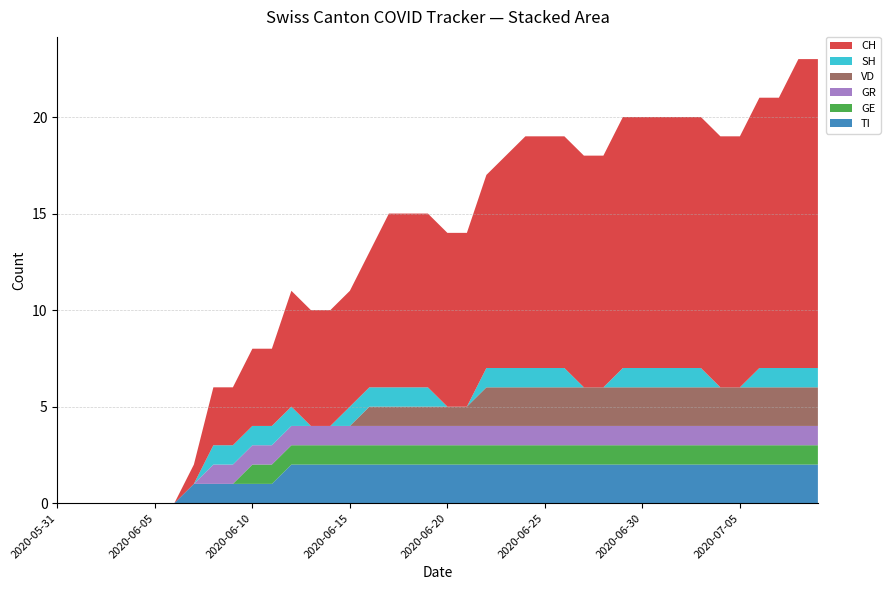

Reading left to right, extract all data points from this chart.

TI: 2020-05-31=0	2020-06-01=0	2020-06-02=0	2020-06-03=0	2020-06-04=0	2020-06-05=0	2020-06-06=0	2020-06-07=1	2020-06-08=1	2020-06-09=1	2020-06-10=1	2020-06-11=1	2020-06-12=2	2020-06-13=2	2020-06-14=2	2020-06-15=2	2020-06-16=2	2020-06-17=2	2020-06-18=2	2020-06-19=2	2020-06-20=2	2020-06-21=2	2020-06-22=2	2020-06-23=2	2020-06-24=2	2020-06-25=2	2020-06-26=2	2020-06-27=2	2020-06-28=2	2020-06-29=2	2020-06-30=2	2020-07-01=2	2020-07-02=2	2020-07-03=2	2020-07-04=2	2020-07-05=2	2020-07-06=2	2020-07-07=2	2020-07-08=2	2020-07-09=2
GE: 2020-05-31=0	2020-06-01=0	2020-06-02=0	2020-06-03=0	2020-06-04=0	2020-06-05=0	2020-06-06=0	2020-06-07=0	2020-06-08=0	2020-06-09=0	2020-06-10=1	2020-06-11=1	2020-06-12=1	2020-06-13=1	2020-06-14=1	2020-06-15=1	2020-06-16=1	2020-06-17=1	2020-06-18=1	2020-06-19=1	2020-06-20=1	2020-06-21=1	2020-06-22=1	2020-06-23=1	2020-06-24=1	2020-06-25=1	2020-06-26=1	2020-06-27=1	2020-06-28=1	2020-06-29=1	2020-06-30=1	2020-07-01=1	2020-07-02=1	2020-07-03=1	2020-07-04=1	2020-07-05=1	2020-07-06=1	2020-07-07=1	2020-07-08=1	2020-07-09=1
GR: 2020-05-31=0	2020-06-01=0	2020-06-02=0	2020-06-03=0	2020-06-04=0	2020-06-05=0	2020-06-06=0	2020-06-07=0	2020-06-08=1	2020-06-09=1	2020-06-10=1	2020-06-11=1	2020-06-12=1	2020-06-13=1	2020-06-14=1	2020-06-15=1	2020-06-16=1	2020-06-17=1	2020-06-18=1	2020-06-19=1	2020-06-20=1	2020-06-21=1	2020-06-22=1	2020-06-23=1	2020-06-24=1	2020-06-25=1	2020-06-26=1	2020-06-27=1	2020-06-28=1	2020-06-29=1	2020-06-30=1	2020-07-01=1	2020-07-02=1	2020-07-03=1	2020-07-04=1	2020-07-05=1	2020-07-06=1	2020-07-07=1	2020-07-08=1	2020-07-09=1
VD: 2020-05-31=0	2020-06-01=0	2020-06-02=0	2020-06-03=0	2020-06-04=0	2020-06-05=0	2020-06-06=0	2020-06-07=0	2020-06-08=0	2020-06-09=0	2020-06-10=0	2020-06-11=0	2020-06-12=0	2020-06-13=0	2020-06-14=0	2020-06-15=0	2020-06-16=1	2020-06-17=1	2020-06-18=1	2020-06-19=1	2020-06-20=1	2020-06-21=1	2020-06-22=2	2020-06-23=2	2020-06-24=2	2020-06-25=2	2020-06-26=2	2020-06-27=2	2020-06-28=2	2020-06-29=2	2020-06-30=2	2020-07-01=2	2020-07-02=2	2020-07-03=2	2020-07-04=2	2020-07-05=2	2020-07-06=2	2020-07-07=2	2020-07-08=2	2020-07-09=2
SH: 2020-05-31=0	2020-06-01=0	2020-06-02=0	2020-06-03=0	2020-06-04=0	2020-06-05=0	2020-06-06=0	2020-06-07=0	2020-06-08=1	2020-06-09=1	2020-06-10=1	2020-06-11=1	2020-06-12=1	2020-06-13=0	2020-06-14=0	2020-06-15=1	2020-06-16=1	2020-06-17=1	2020-06-18=1	2020-06-19=1	2020-06-20=0	2020-06-21=0	2020-06-22=1	2020-06-23=1	2020-06-24=1	2020-06-25=1	2020-06-26=1	2020-06-27=0	2020-06-28=0	2020-06-29=1	2020-06-30=1	2020-07-01=1	2020-07-02=1	2020-07-03=1	2020-07-04=0	2020-07-05=0	2020-07-06=1	2020-07-07=1	2020-07-08=1	2020-07-09=1
CH: 2020-05-31=0	2020-06-01=0	2020-06-02=0	2020-06-03=0	2020-06-04=0	2020-06-05=0	2020-06-06=0	2020-06-07=1	2020-06-08=3	2020-06-09=3	2020-06-10=4	2020-06-11=4	2020-06-12=6	2020-06-13=6	2020-06-14=6	2020-06-15=6	2020-06-16=7	2020-06-17=9	2020-06-18=9	2020-06-19=9	2020-06-20=9	2020-06-21=9	2020-06-22=10	2020-06-23=11	2020-06-24=12	2020-06-25=12	2020-06-26=12	2020-06-27=12	2020-06-28=12	2020-06-29=13	2020-06-30=13	2020-07-01=13	2020-07-02=13	2020-07-03=13	2020-07-04=13	2020-07-05=13	2020-07-06=14	2020-07-07=14	2020-07-08=16	2020-07-09=16